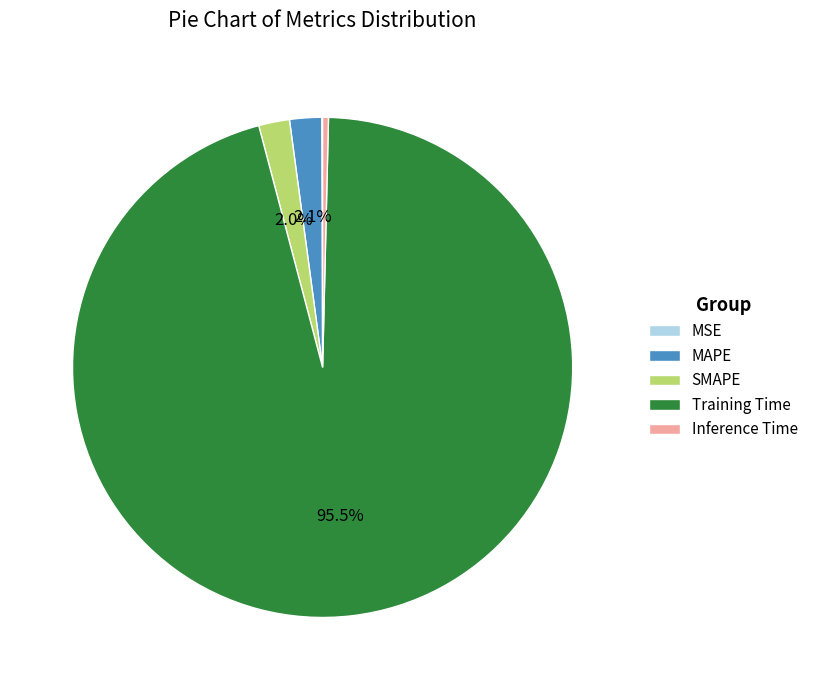

Does SMAPE account for over 50% of the chart?

No